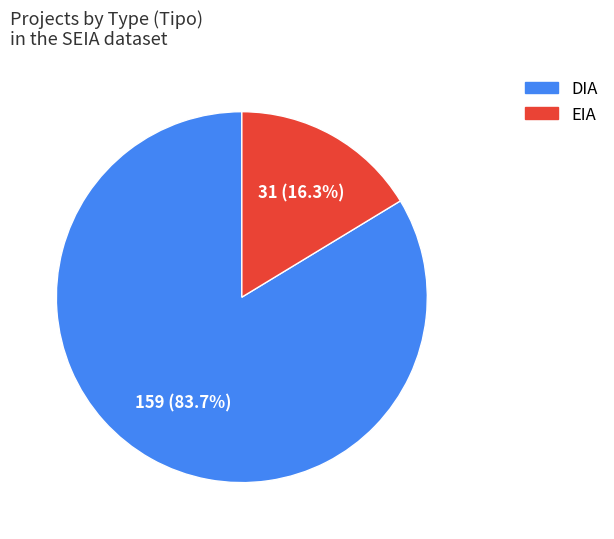

What is the largest slice in the pie chart?

DIA